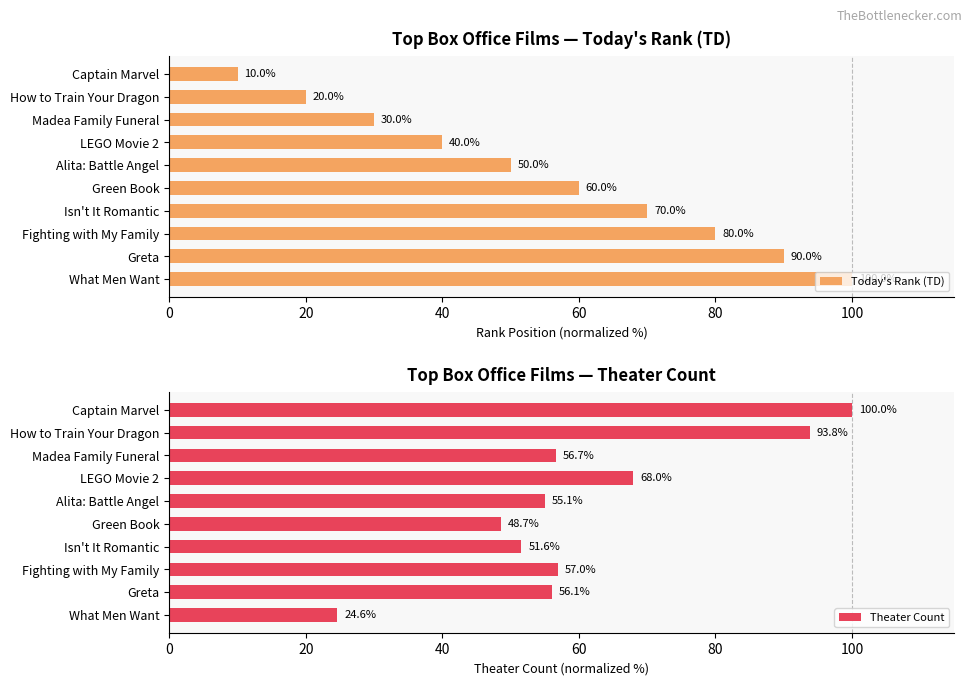

The Today's Rank (TD) series shows 40 at LEGO Movie 2. True or false?

True